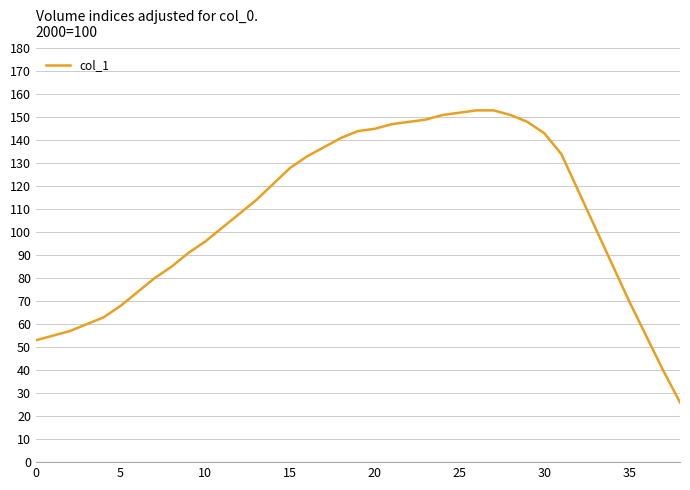

What is the minimum value shown in the chart?

26